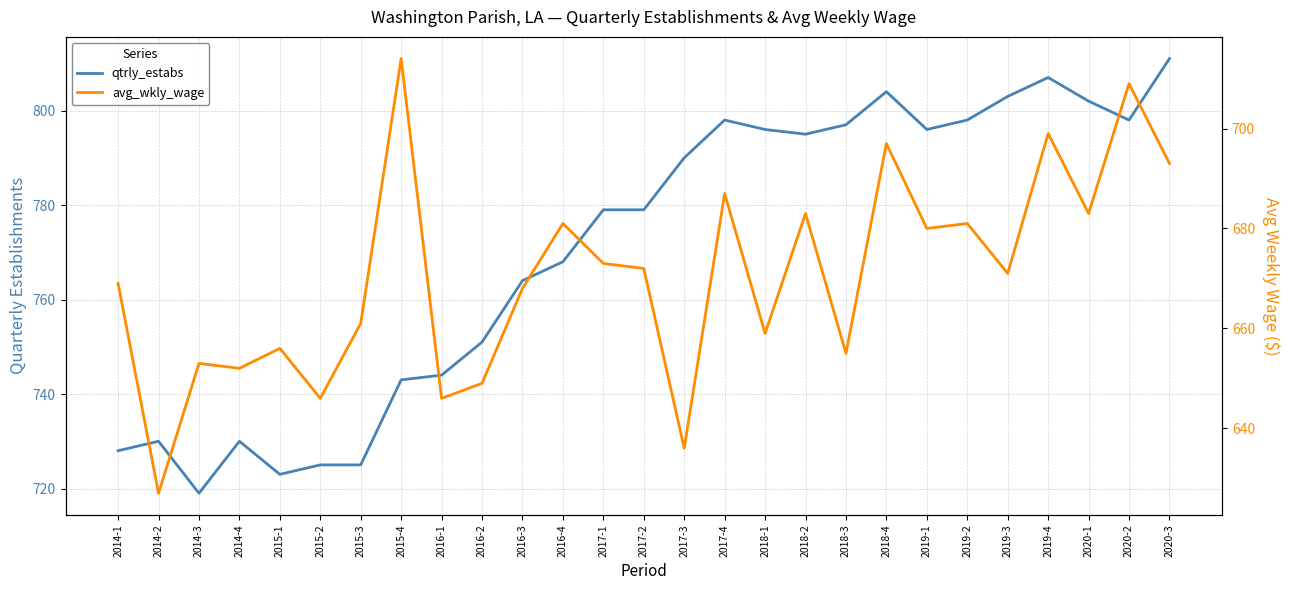

What is the spread (max minus min) of values at 2020-3?

118